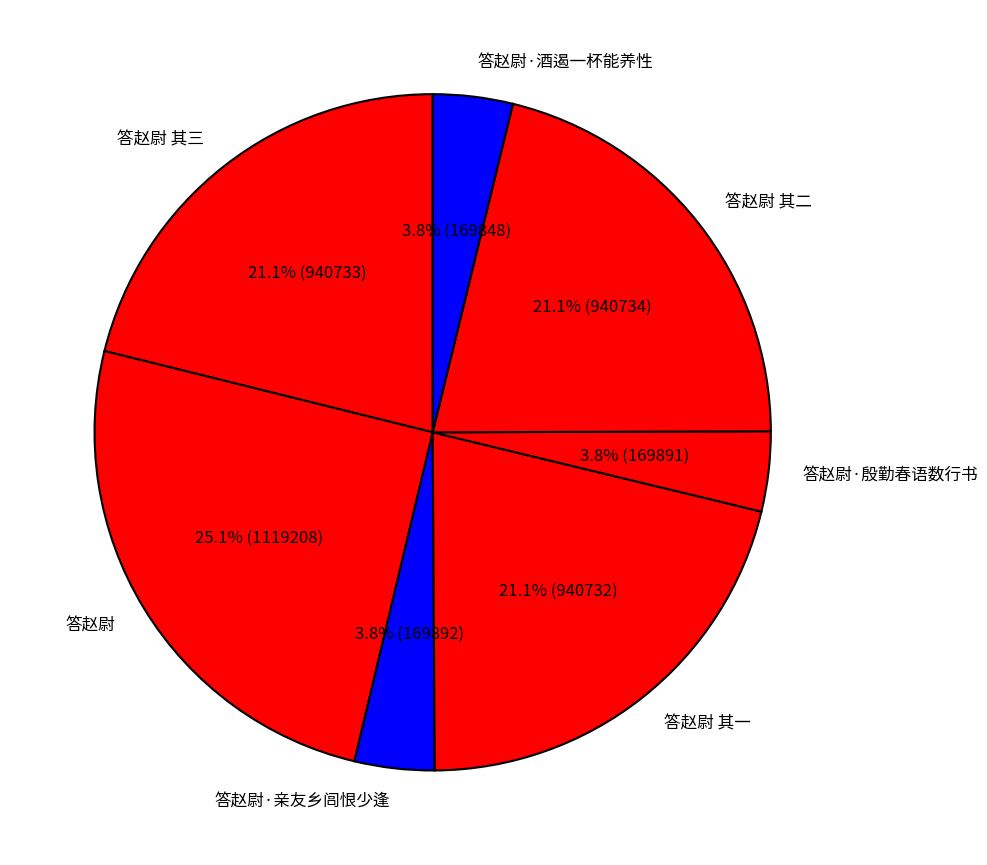

Combined, do 答赵尉 其一 and 答赵尉·殷勤春语数行书 account for over 50%?

No